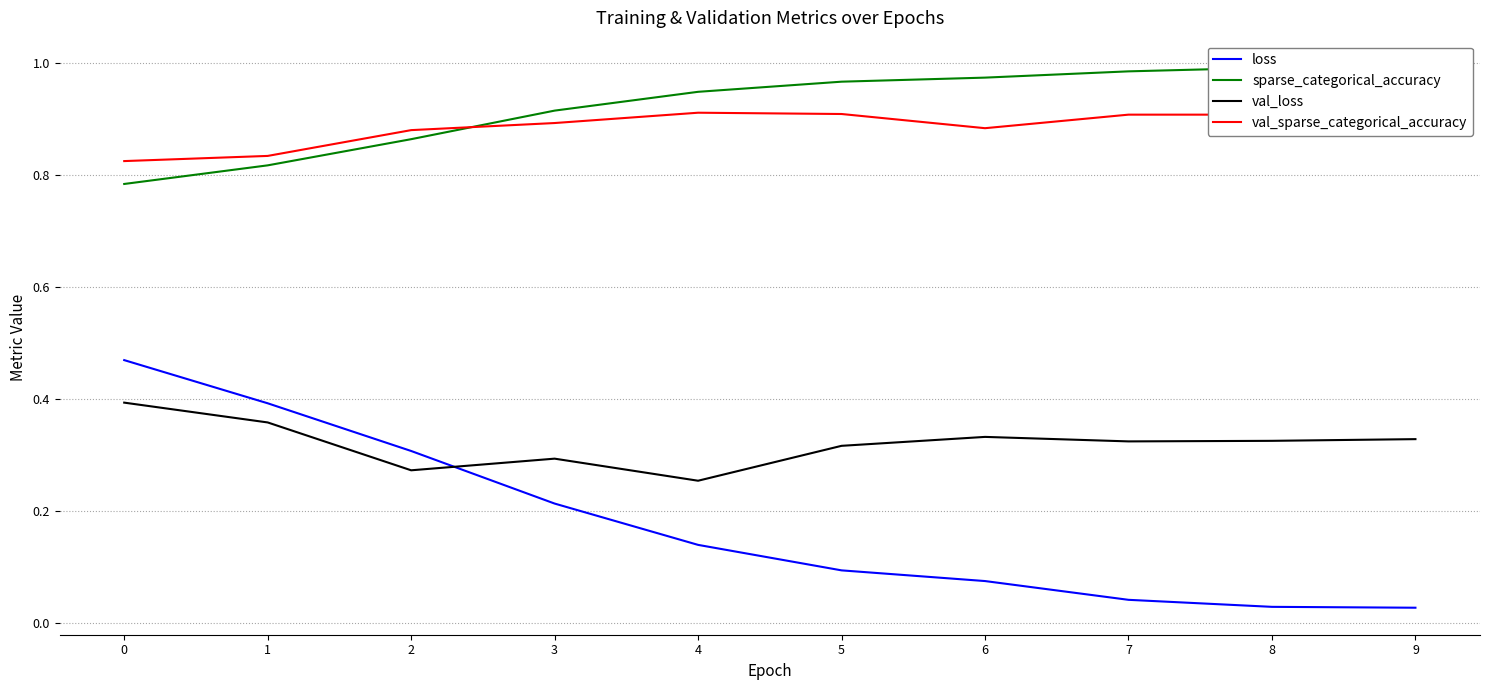

What is the difference between the second highest and minimum values in the val_loss series?

0.1